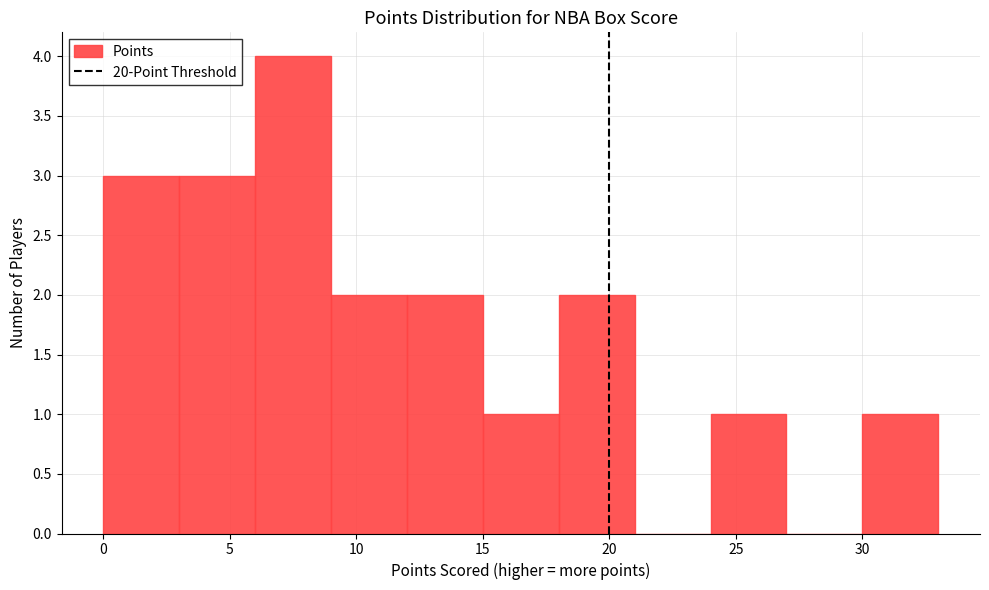

How tall is the bar that spans 15 to 18 on the x-axis? The values are not printed on the chart, so give them approximately, as read against the axis.

1